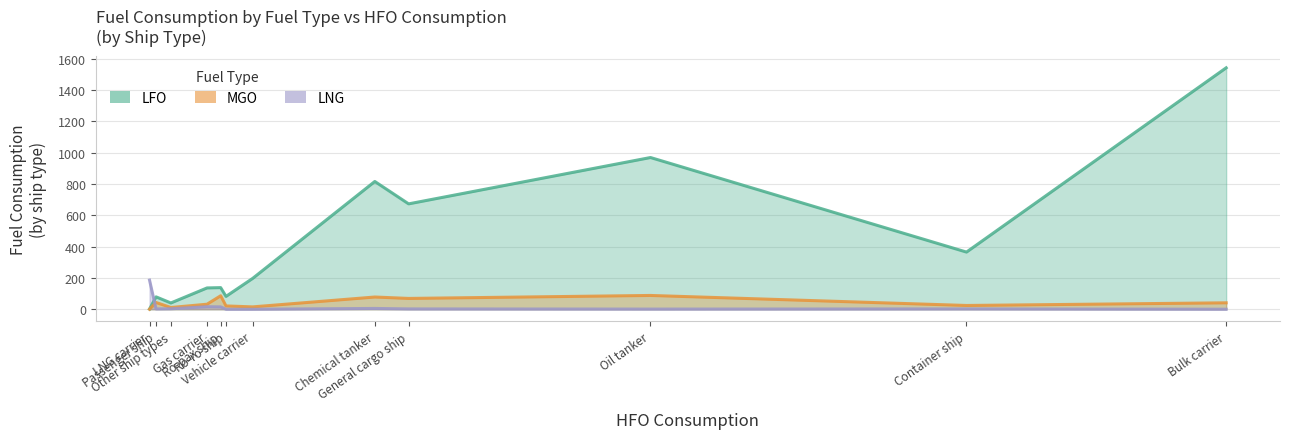

At how many categories does at least one series exceed 156?

7